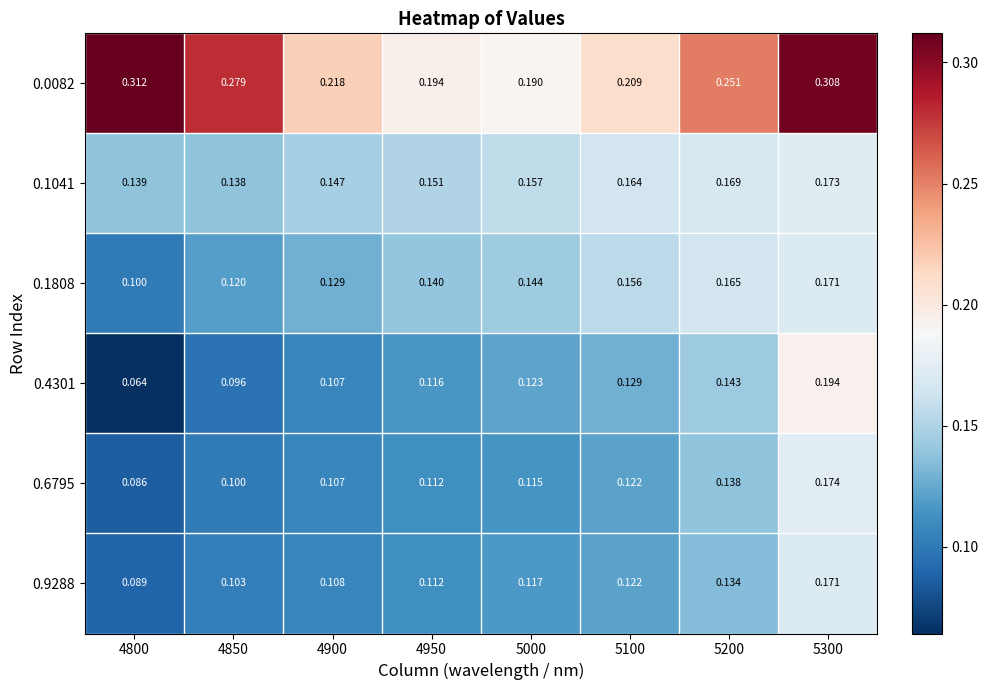

Is the value of 0.0082 at 5100 greater than the value of 0.1041 at 5100?

Yes